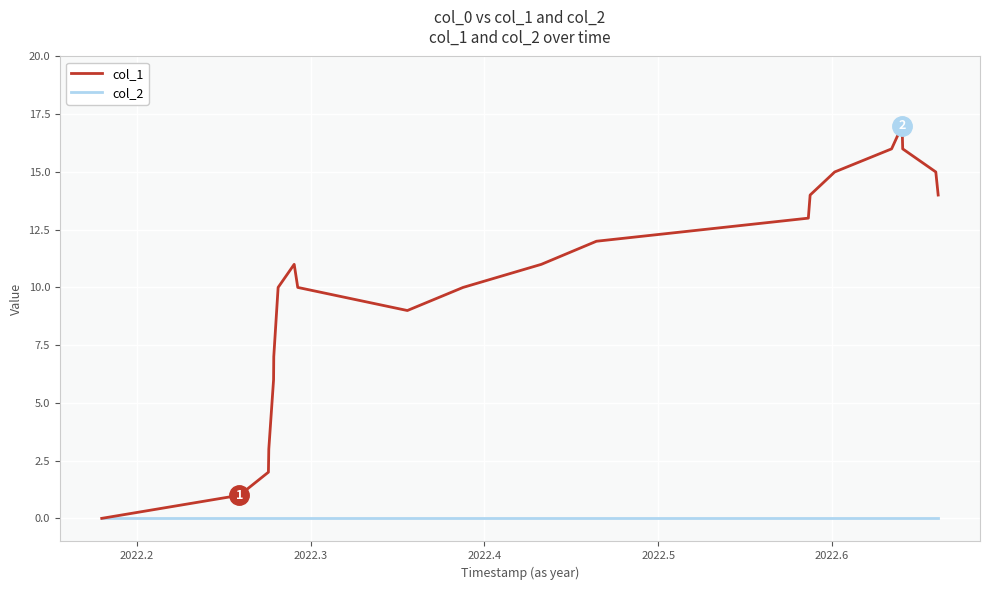

Which series has the largest total across all categories?

col_1